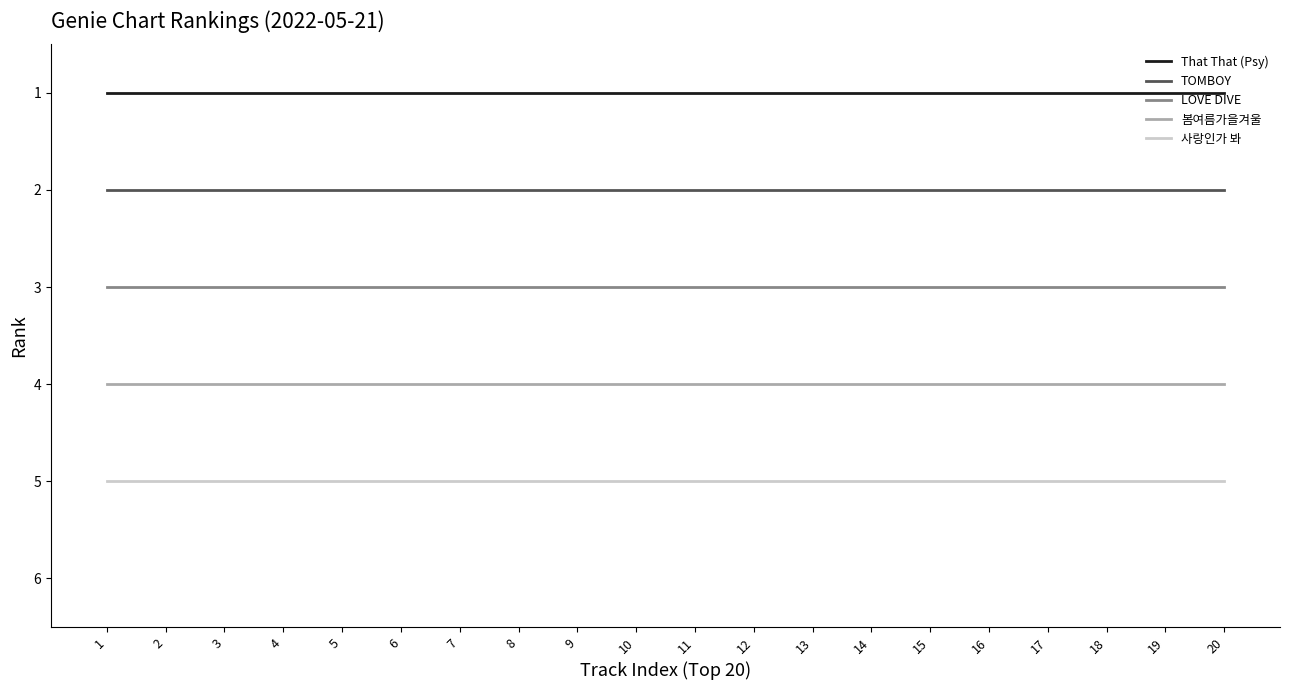

What is the approximate value of 사랑인가 봐 at 18?

5